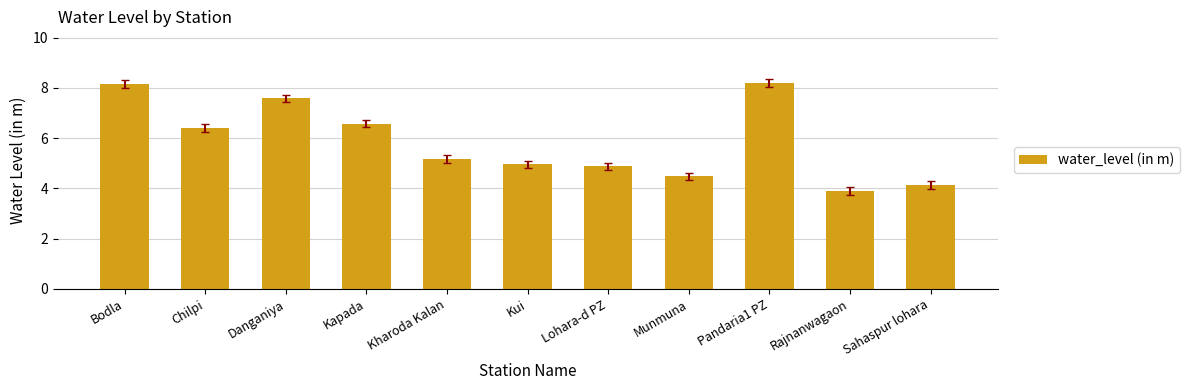

What value does the data have at Rajnanwagaon?

3.9